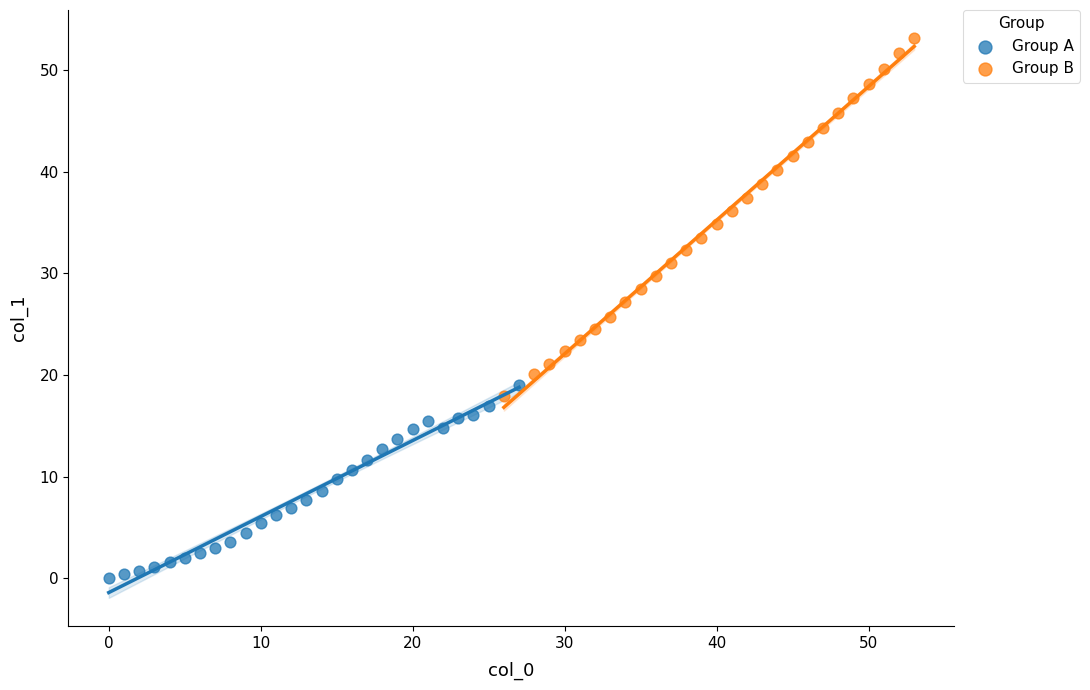

Which series reaches the maximum Y coordinate?

Group B